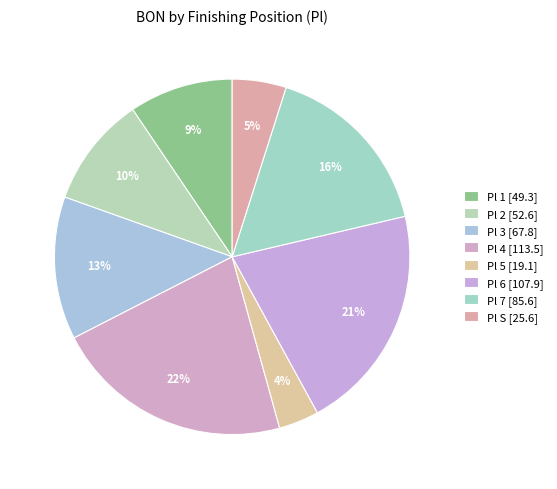

How many slices are in this pie chart?

8